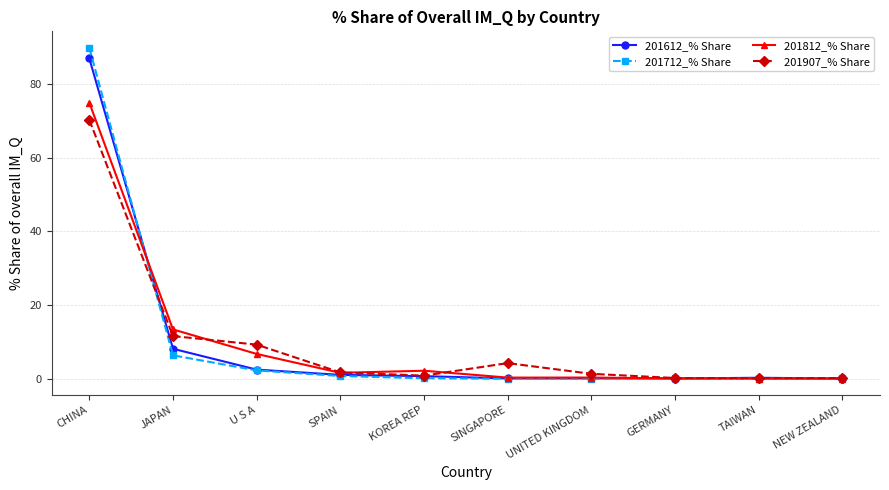

Rank the series by their average value, from highest to lowest.

201612_% Share, 201907_% Share, 201812_% Share, 201712_% Share